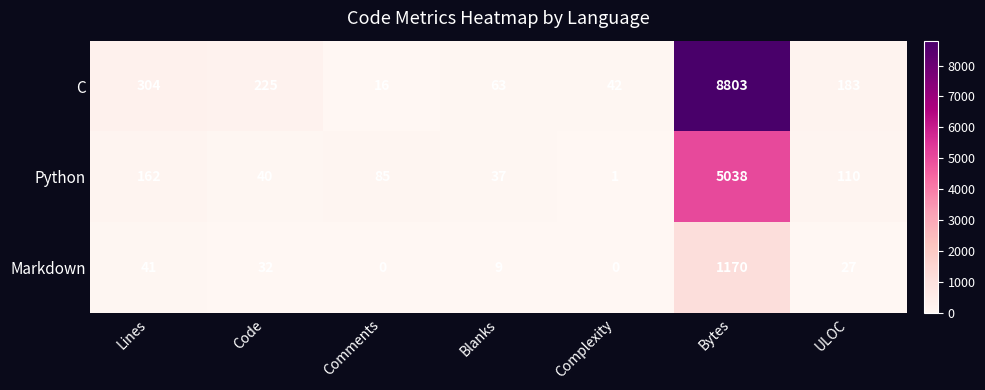

How many data points does each series have?

7